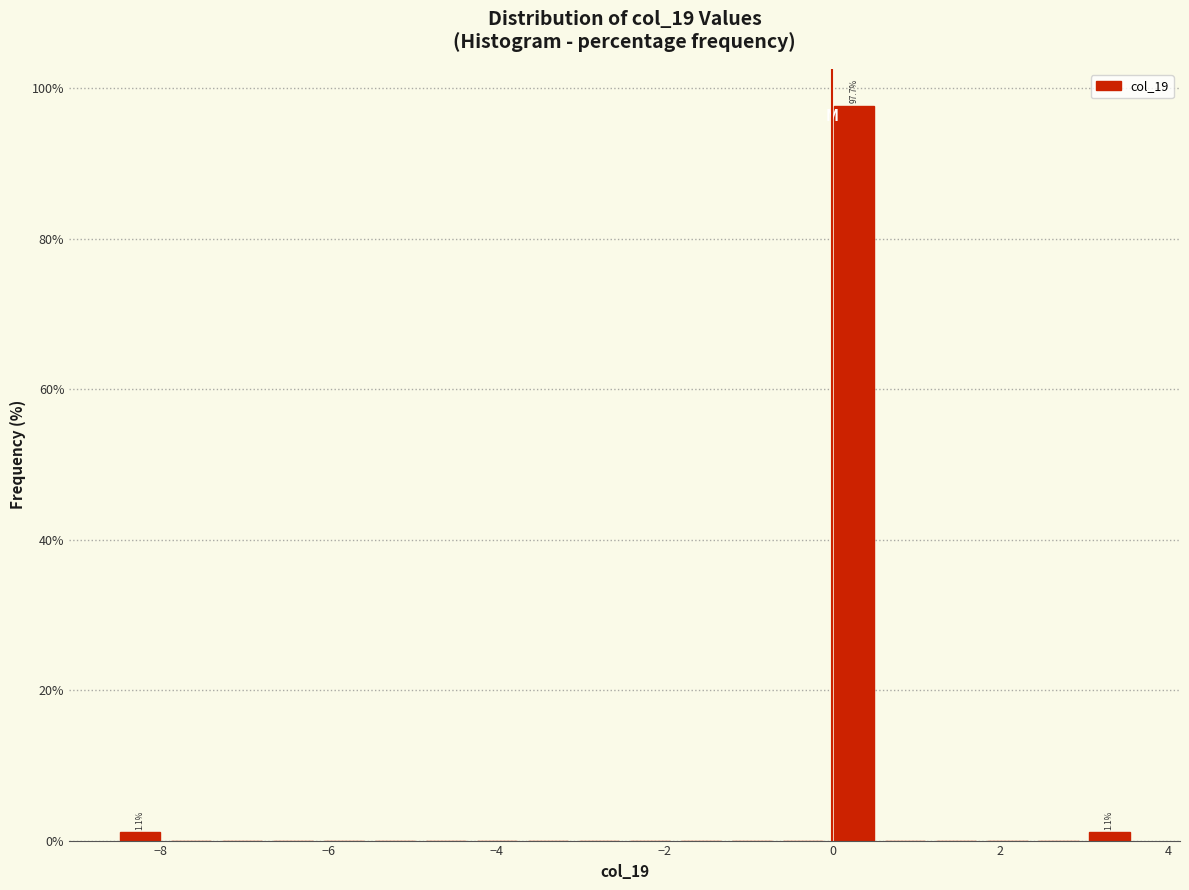

Around what value on the x-axis is the tallest bar? Give the approximate position of its centre, as read against the axis.

0.2